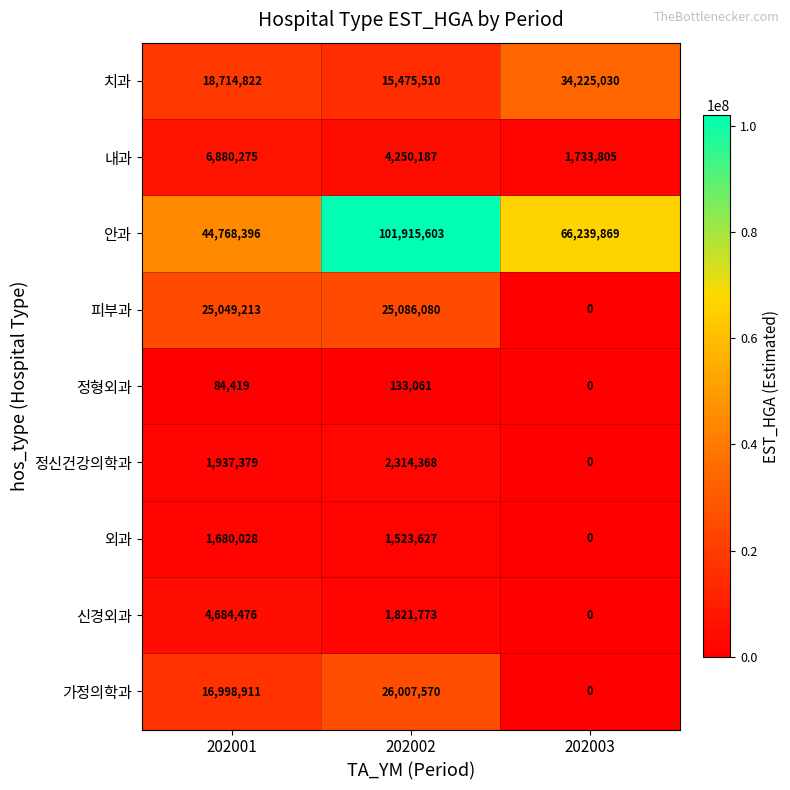

At which label is 치과 closest to 24850270?

202001